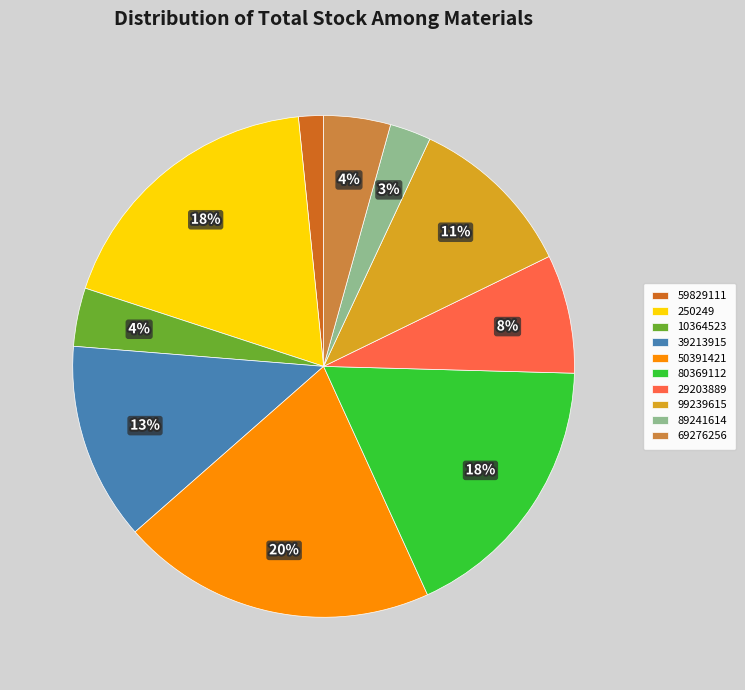

What is the largest slice in the pie chart?

50391421